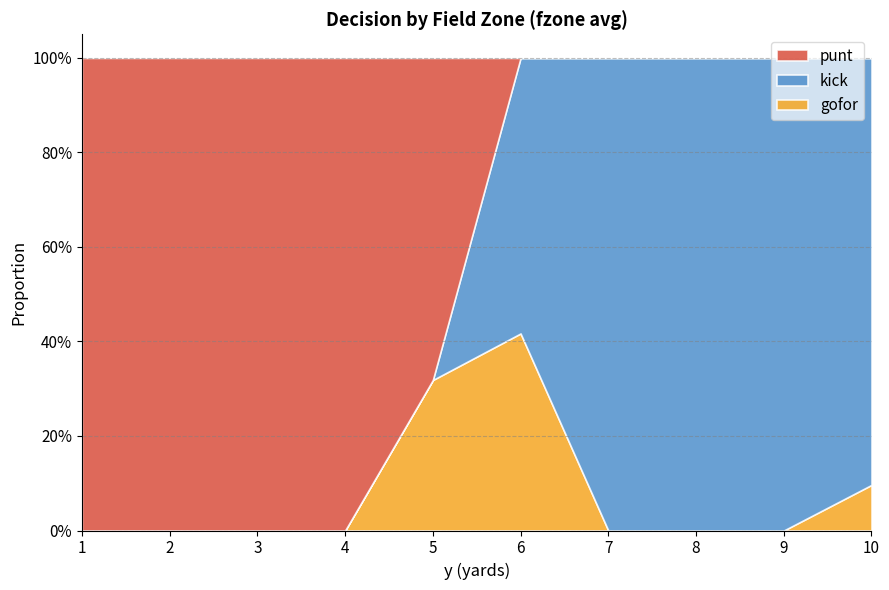

Count the number of categories in the chart.

10